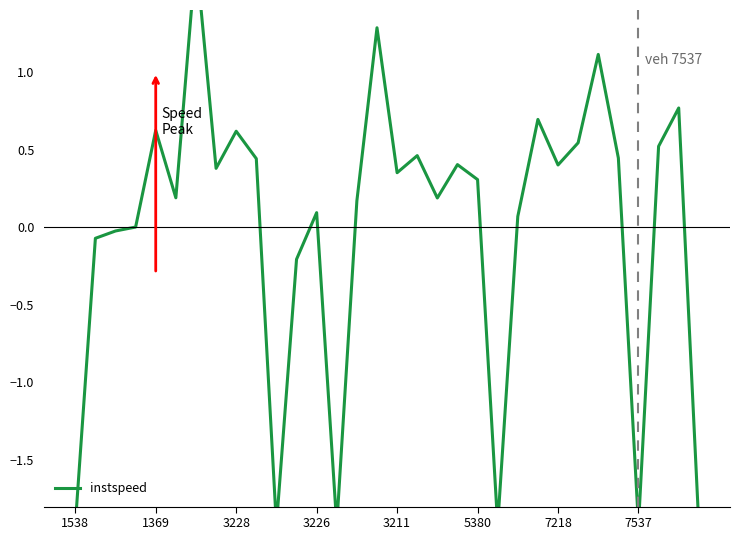

Does the chart display data point markers on the line(s)?

No